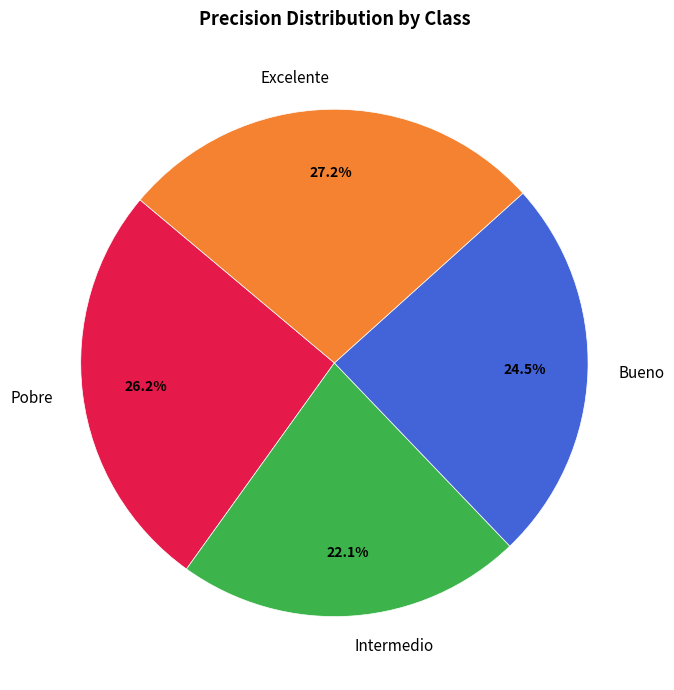

To the nearest percent, what is the average slice percentage?

25%